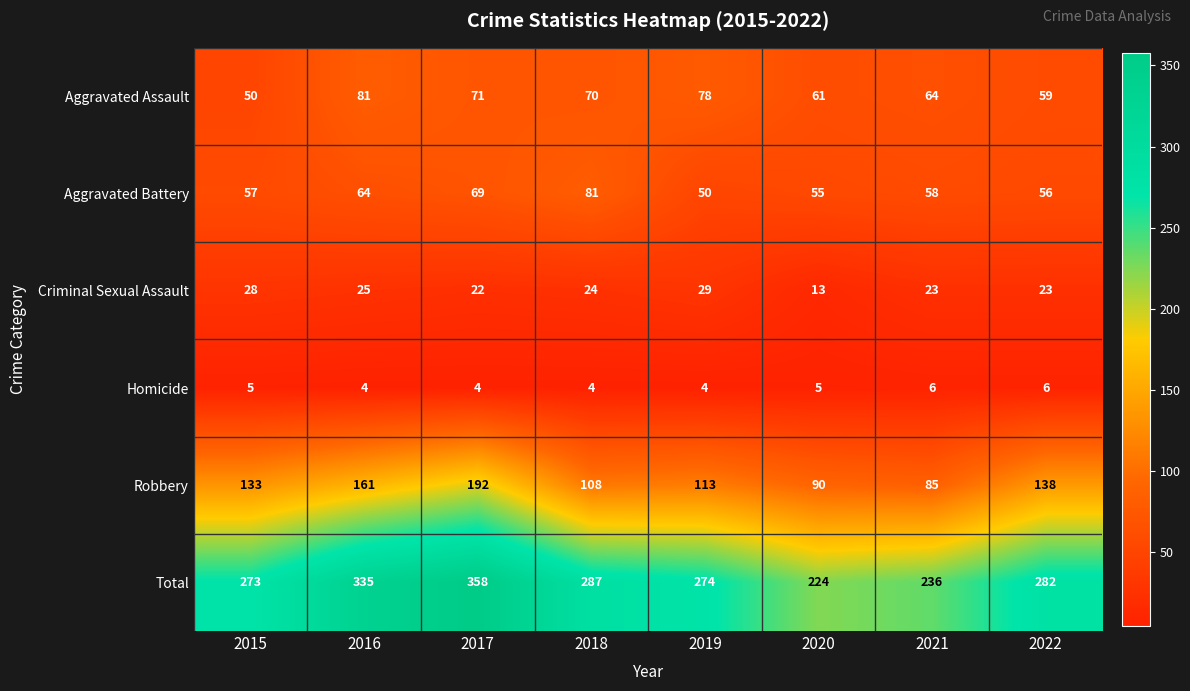

Which series has the widest spread of values?

Total